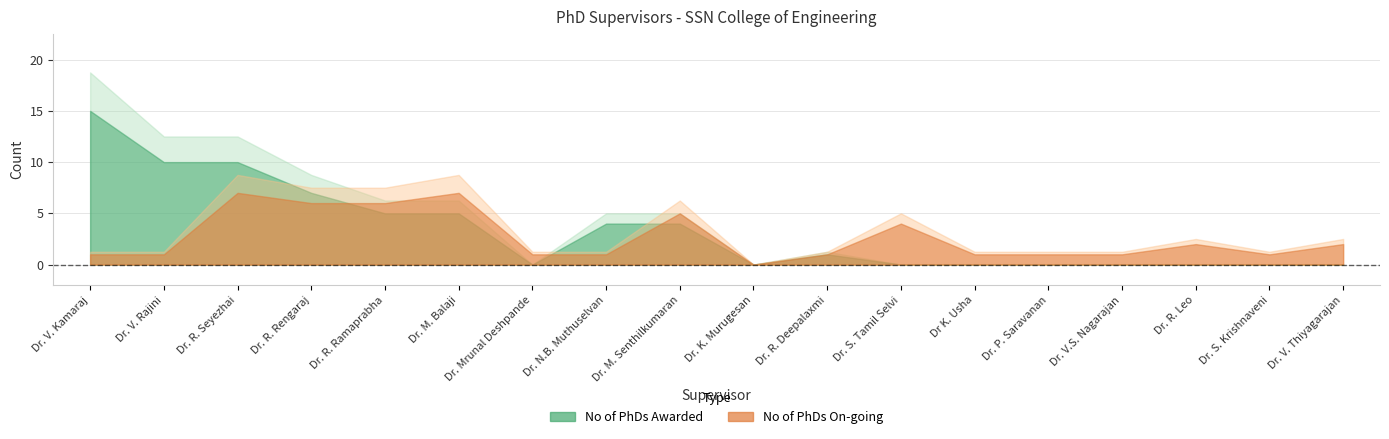

True or false: No of PhDs On-going has a value of 1 at Dr. V. Rajini.

True